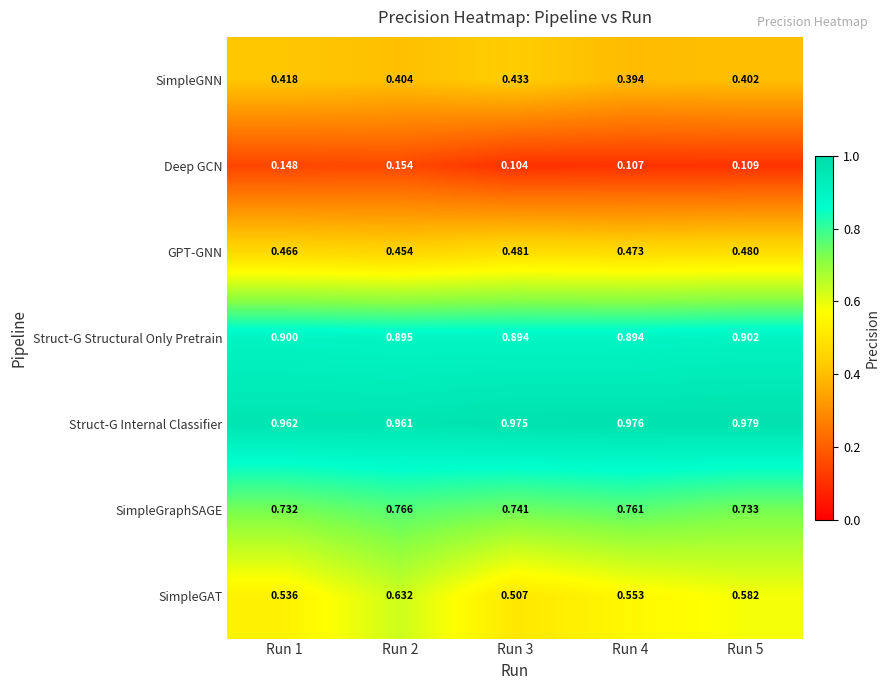

Which series changed the most between Run 2 and Run 4?

SimpleGAT